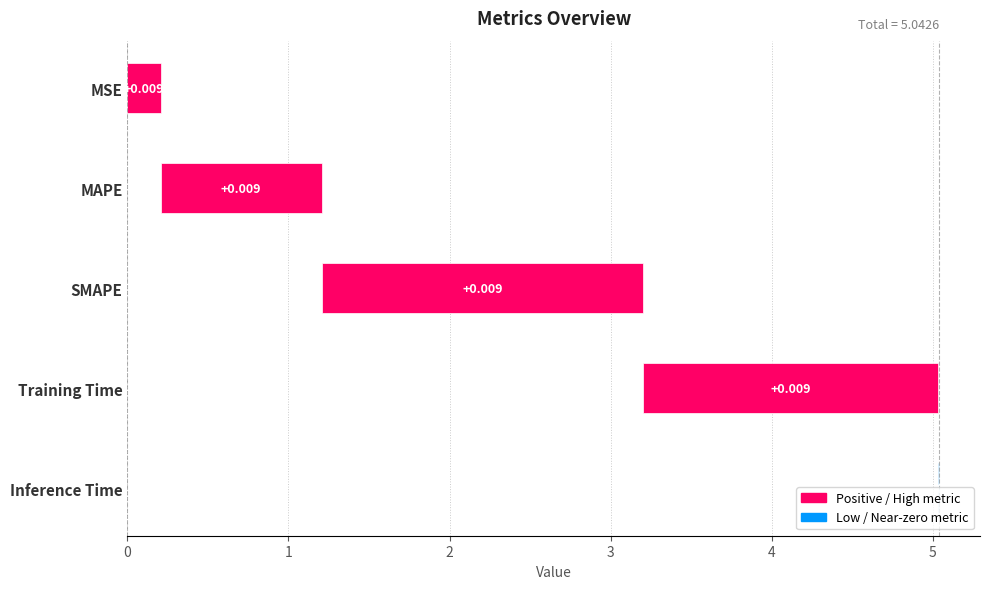

List the labels in order of value, largest first.

SMAPE, Training Time, MAPE, MSE, Inference Time